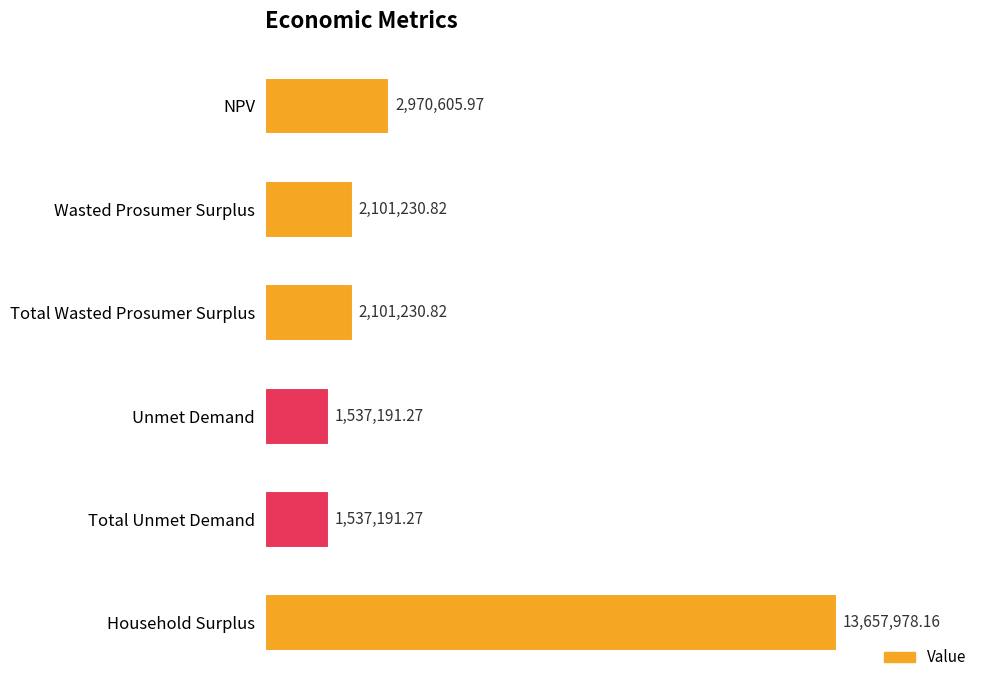

What is the greatest value displayed?

13657978.2